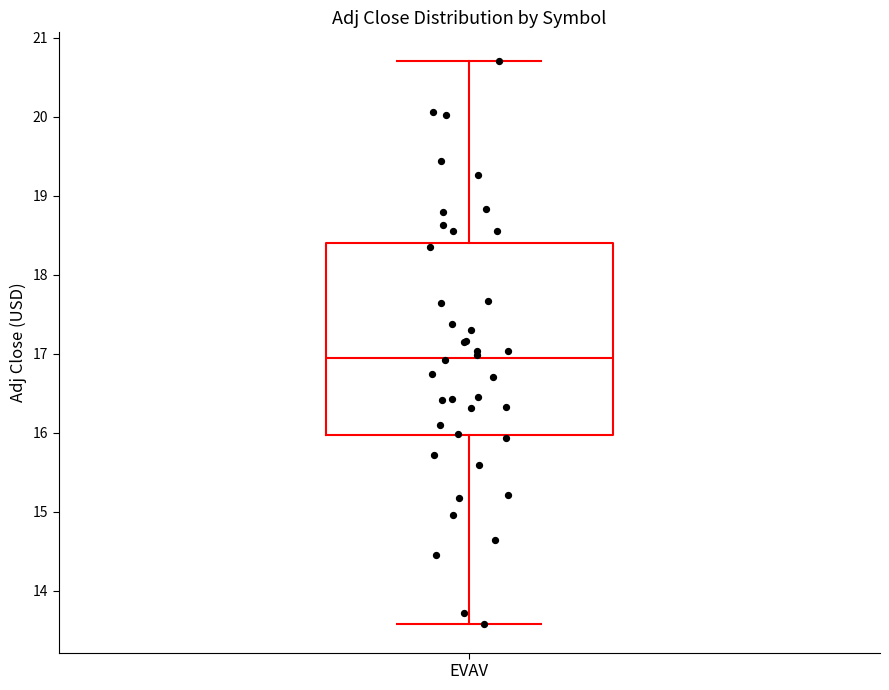

Read this box plot against the y-axis: the position of the median line, the range covered by the box, and the ends of both whiskers. The values are not printed on the chart, so give them approximately, as read against the axis.

median 17.0, box 16.0 to 18.4, whiskers 13.6 to 20.7